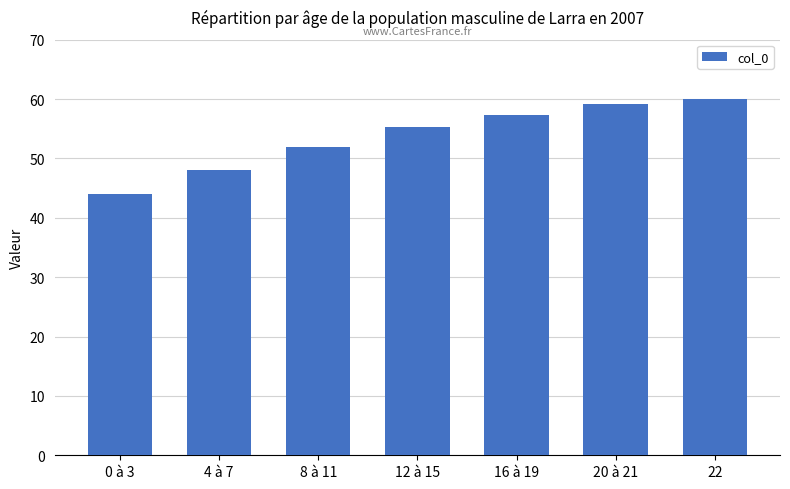

True or false: the data shows 23.9 at 8 à 11.

False